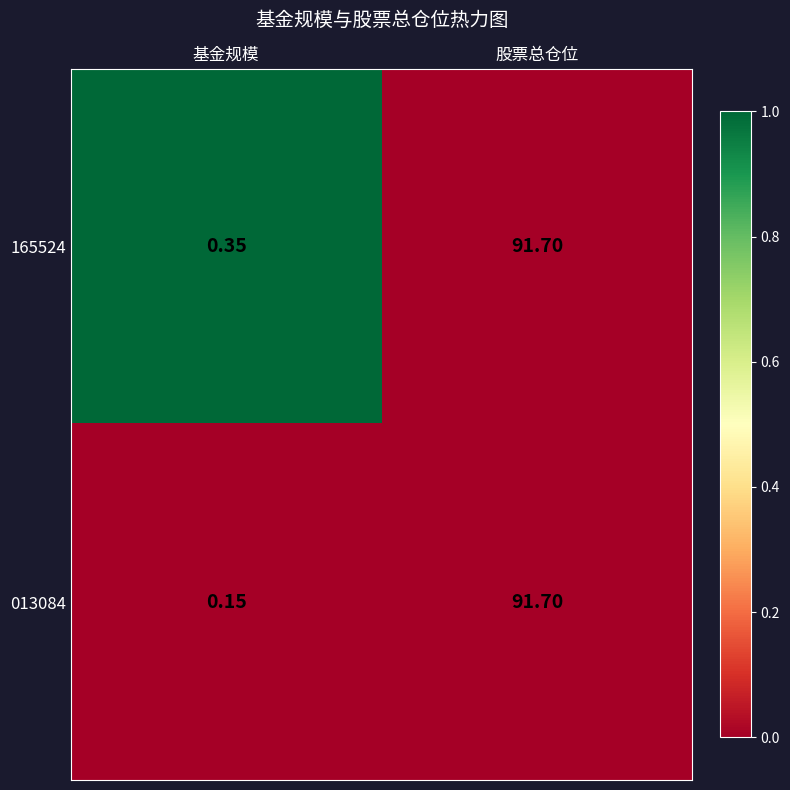

Which label corresponds to the smallest value in the chart?

基金规模